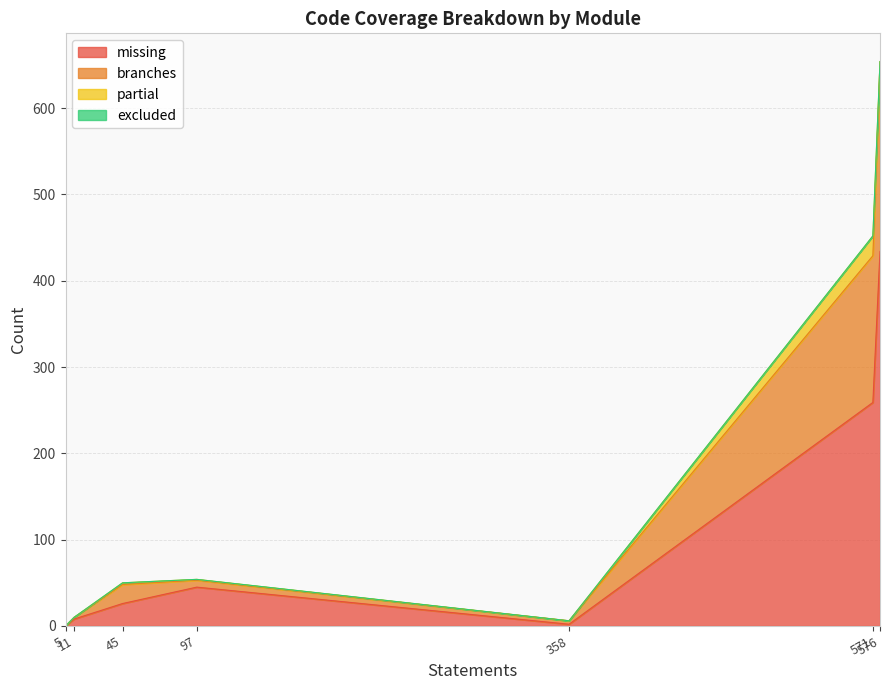

Does the chart have visible grid lines?

Yes